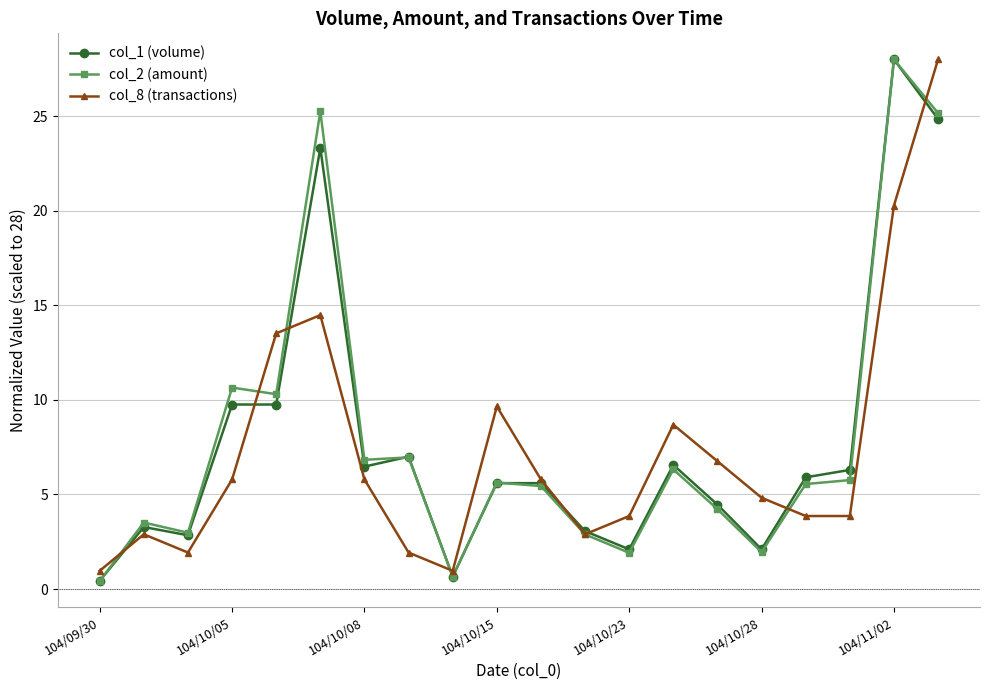

True or false: col_2 (amount) has more than 2 points higher than both neighbors.

True